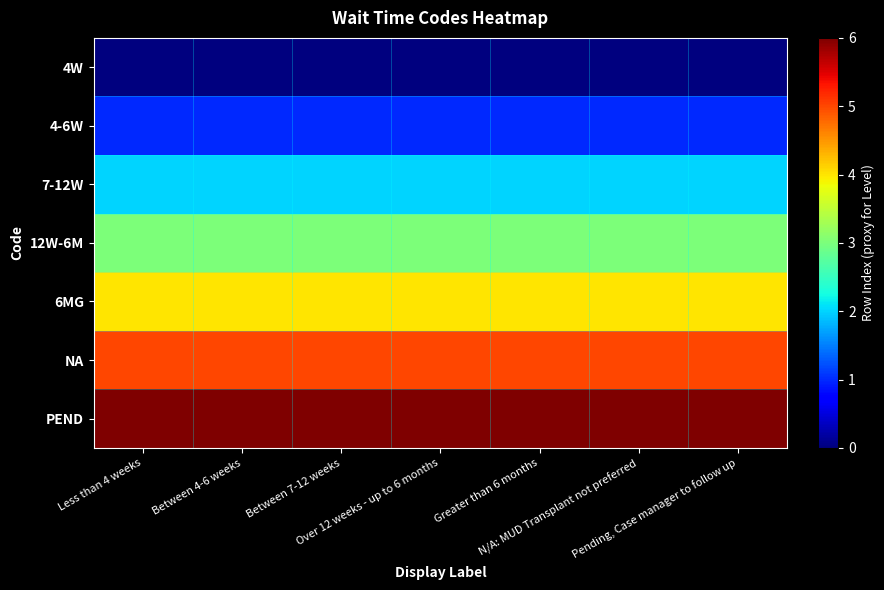

Reading right to left, what are all the values shown in this chart?

4W: Pending, Case manager to follow up=0	N/A: MUD Transplant not preferred=0	Greater than 6 months=0	Over 12 weeks - up to 6 months=0	Between 7-12 weeks=0	Between 4-6 weeks=0	Less than 4 weeks=0
4-6W: Pending, Case manager to follow up=1	N/A: MUD Transplant not preferred=1	Greater than 6 months=1	Over 12 weeks - up to 6 months=1	Between 7-12 weeks=1	Between 4-6 weeks=1	Less than 4 weeks=1
7-12W: Pending, Case manager to follow up=2	N/A: MUD Transplant not preferred=2	Greater than 6 months=2	Over 12 weeks - up to 6 months=2	Between 7-12 weeks=2	Between 4-6 weeks=2	Less than 4 weeks=2
12W-6M: Pending, Case manager to follow up=3	N/A: MUD Transplant not preferred=3	Greater than 6 months=3	Over 12 weeks - up to 6 months=3	Between 7-12 weeks=3	Between 4-6 weeks=3	Less than 4 weeks=3
6MG: Pending, Case manager to follow up=4	N/A: MUD Transplant not preferred=4	Greater than 6 months=4	Over 12 weeks - up to 6 months=4	Between 7-12 weeks=4	Between 4-6 weeks=4	Less than 4 weeks=4
NA: Pending, Case manager to follow up=5	N/A: MUD Transplant not preferred=5	Greater than 6 months=5	Over 12 weeks - up to 6 months=5	Between 7-12 weeks=5	Between 4-6 weeks=5	Less than 4 weeks=5
PEND: Pending, Case manager to follow up=6	N/A: MUD Transplant not preferred=6	Greater than 6 months=6	Over 12 weeks - up to 6 months=6	Between 7-12 weeks=6	Between 4-6 weeks=6	Less than 4 weeks=6